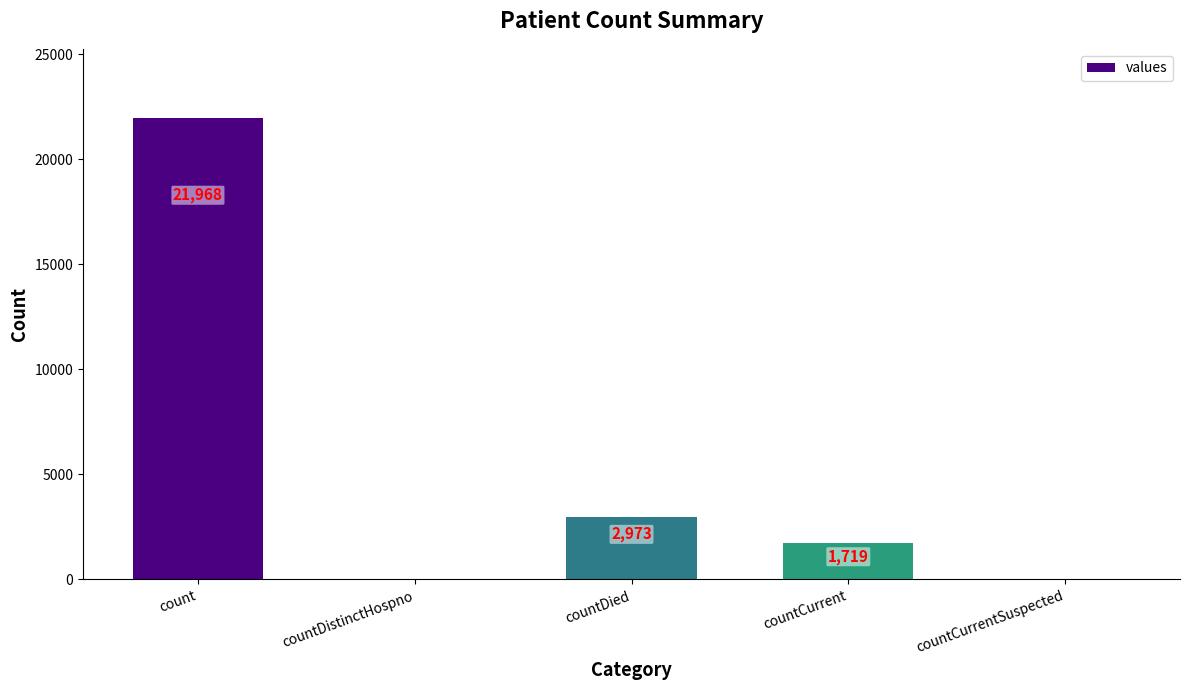

What is the greatest value displayed?

21968